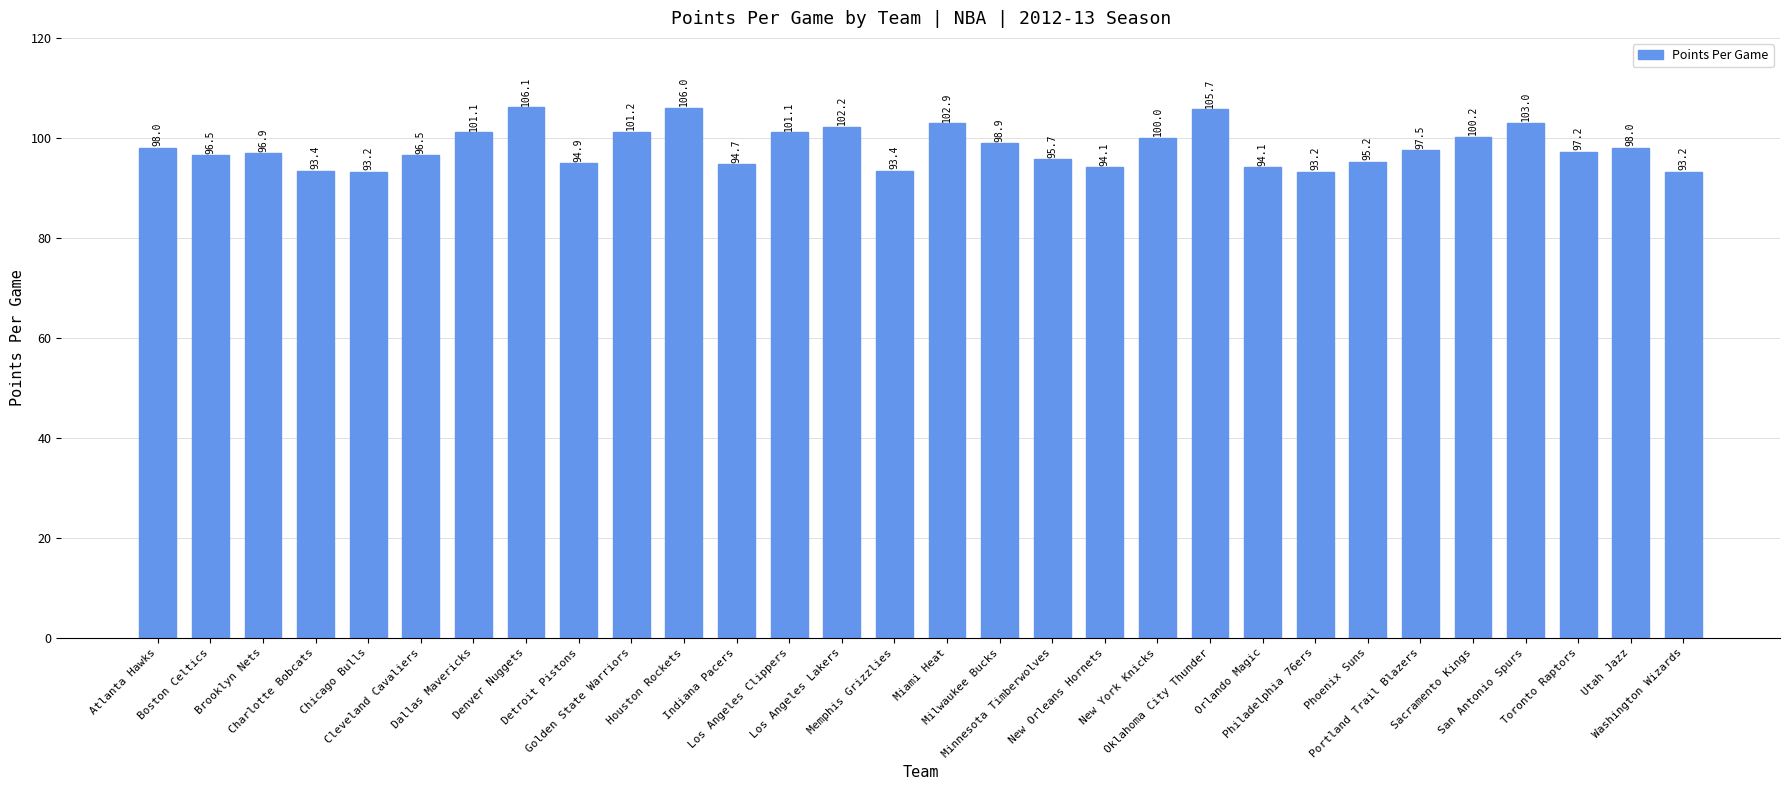

What is the sum of the values at Minnesota Timberwolves and Oklahoma City Thunder?

201.4